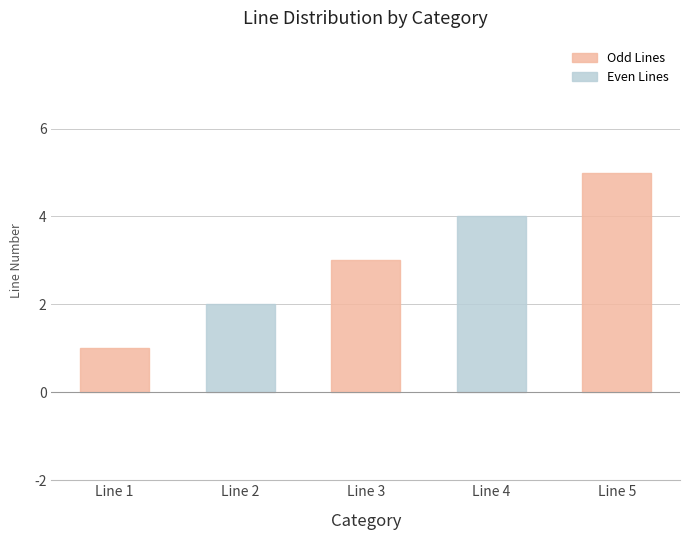

What is the approximate value at Line 5?

5